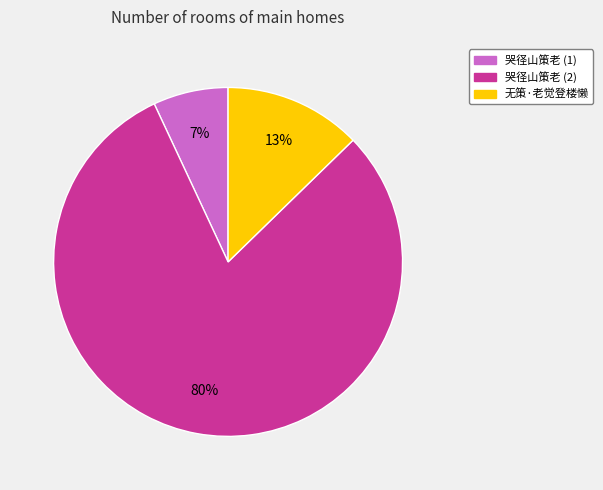

How many slices are in this pie chart?

3